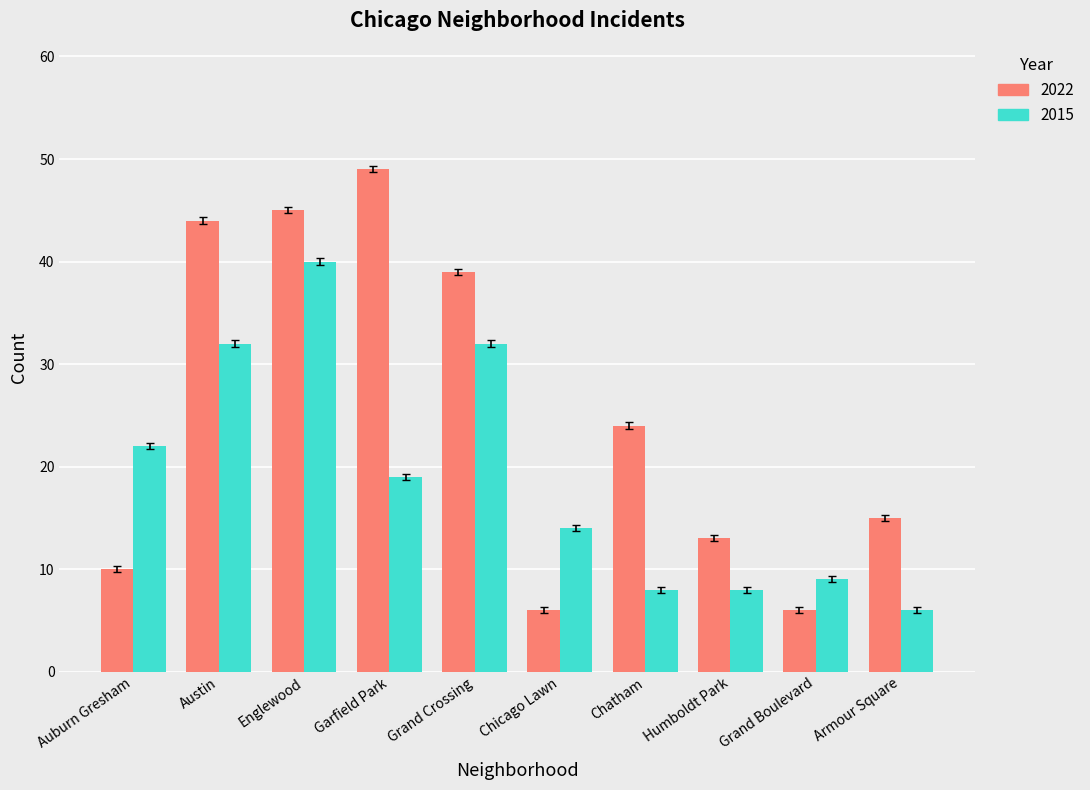

What is the difference between the maximum and minimum values in the 2015 series?

34